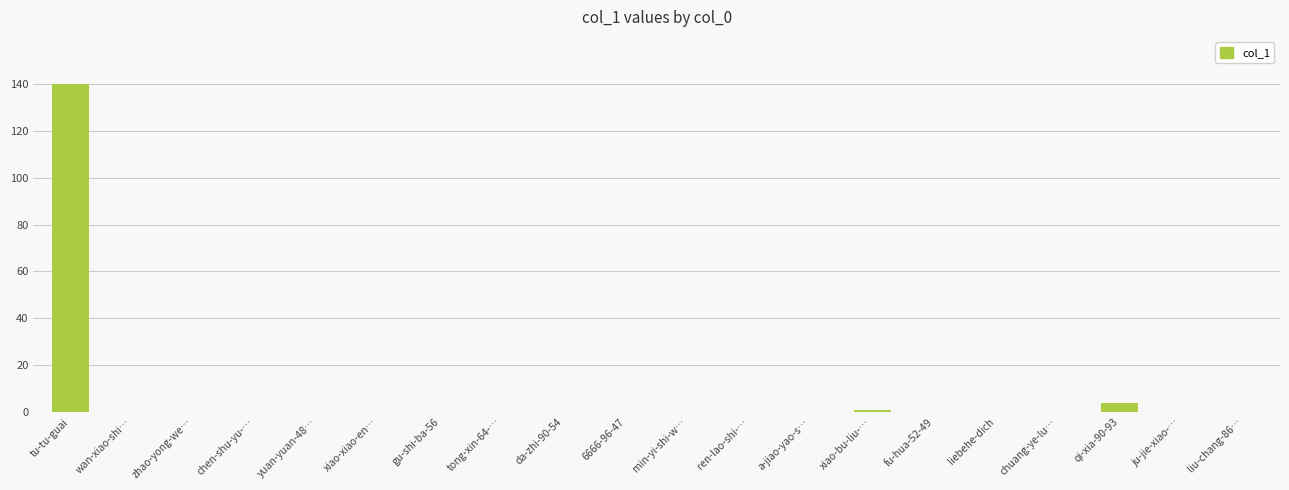

The chart shows a value of -51 at 6666-96-47. True or false?

False